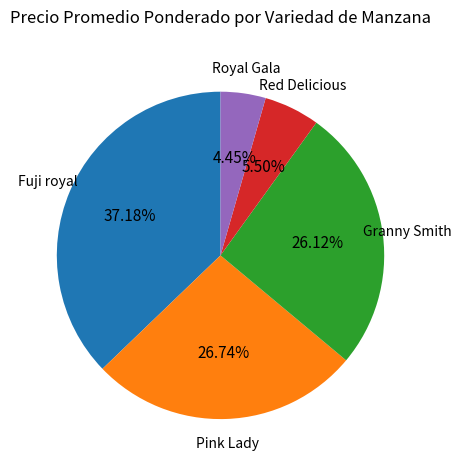

Is there any slice that represents more than half of the pie?

No